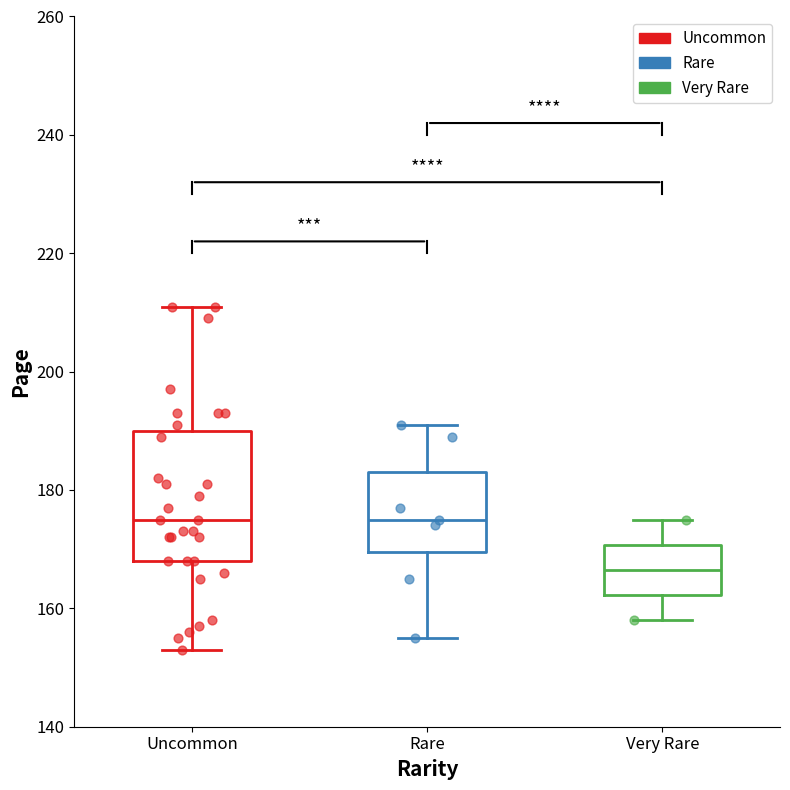

Reading left to right, read every box against the y-axis: the position of its median line, the range the box covers, and the ends of its whiskers. The values are not printed on the chart, so give them approximately, as read against the axis.

Uncommon: median 176, box 168 to 190, whiskers 154 to 212
Rare: median 176, box 170 to 184, whiskers 156 to 192
Very Rare: median 166, box 162 to 170, whiskers 158 to 176